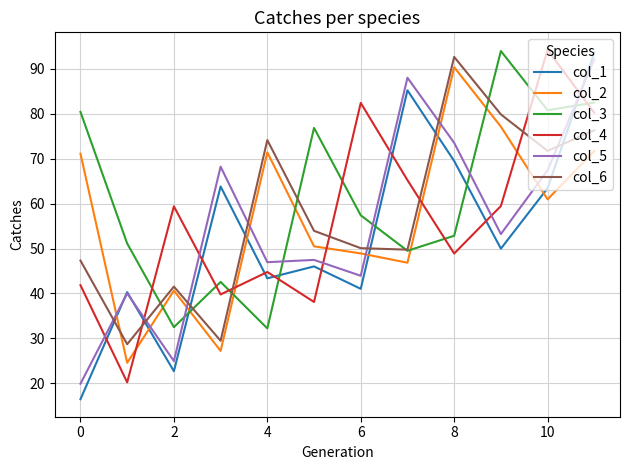

True or false: col_2 and col_6 cross at least once.

True